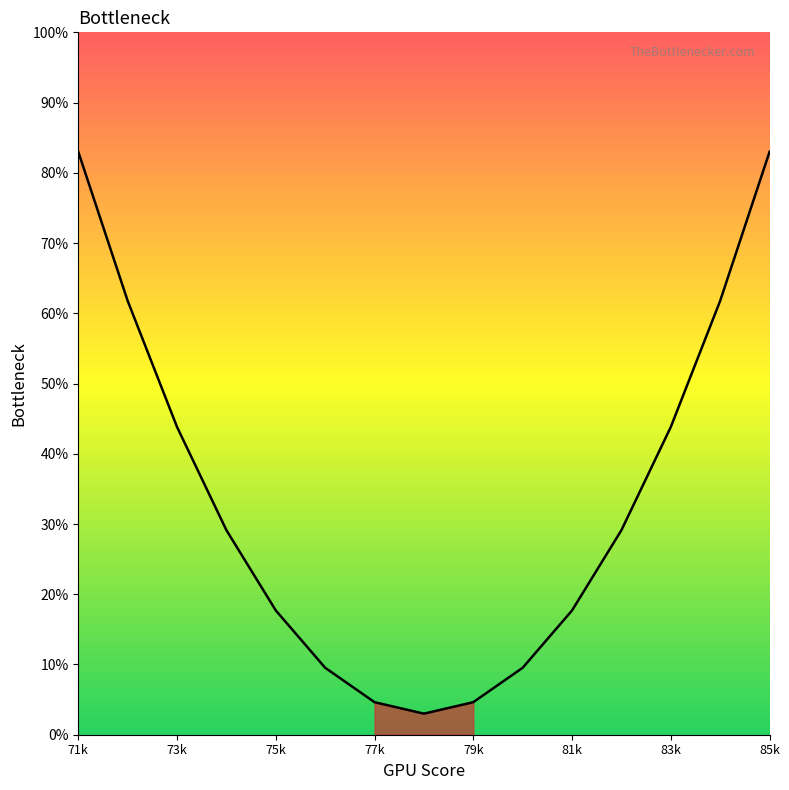

What is the maximum value shown in the chart?

83.0